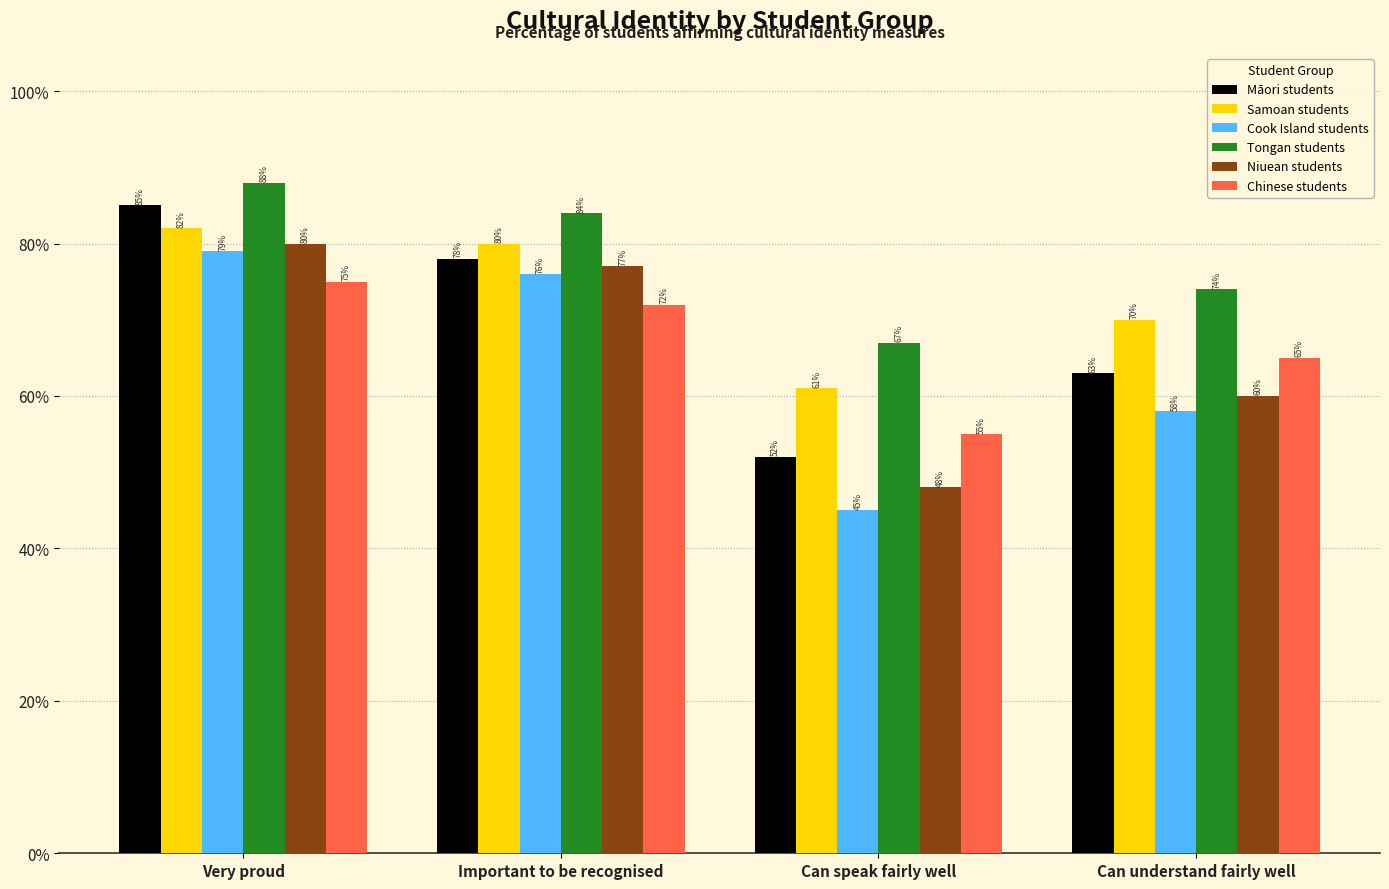

What are all the series names shown in the legend?

Māori students, Samoan students, Cook Island students, Tongan students, Niuean students, Chinese students